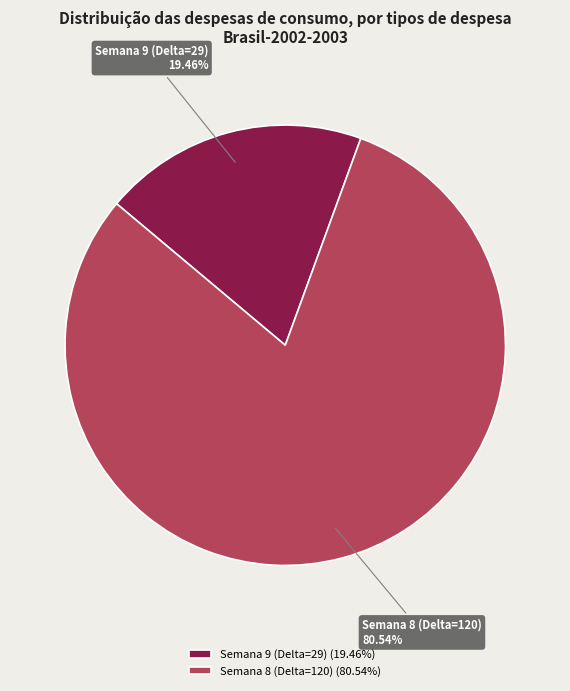

What is the largest slice in the pie chart?

Semana 8 (Delta=120)